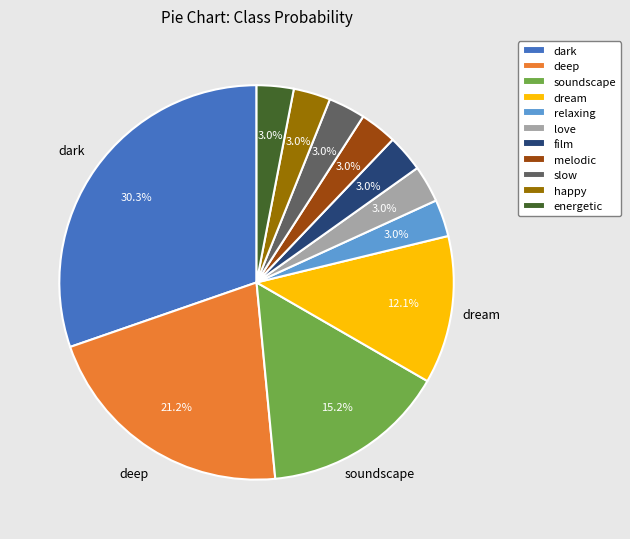

To the nearest percent, what is the combined percentage of melodic and slow?

6%